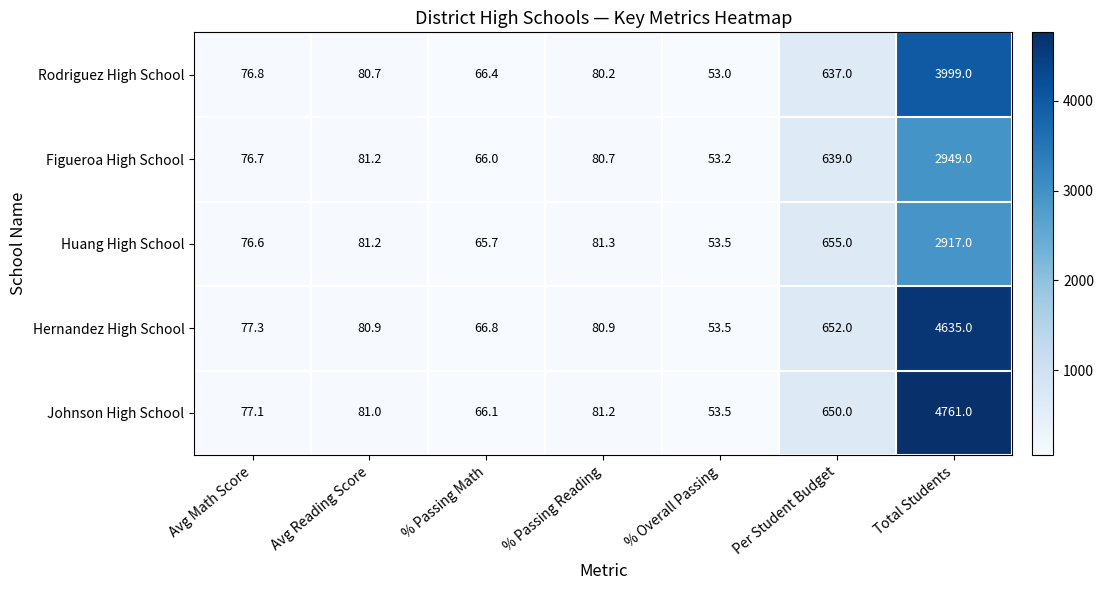

The value of Rodriguez High School at Avg Reading Score is 19.5. True or false?

False